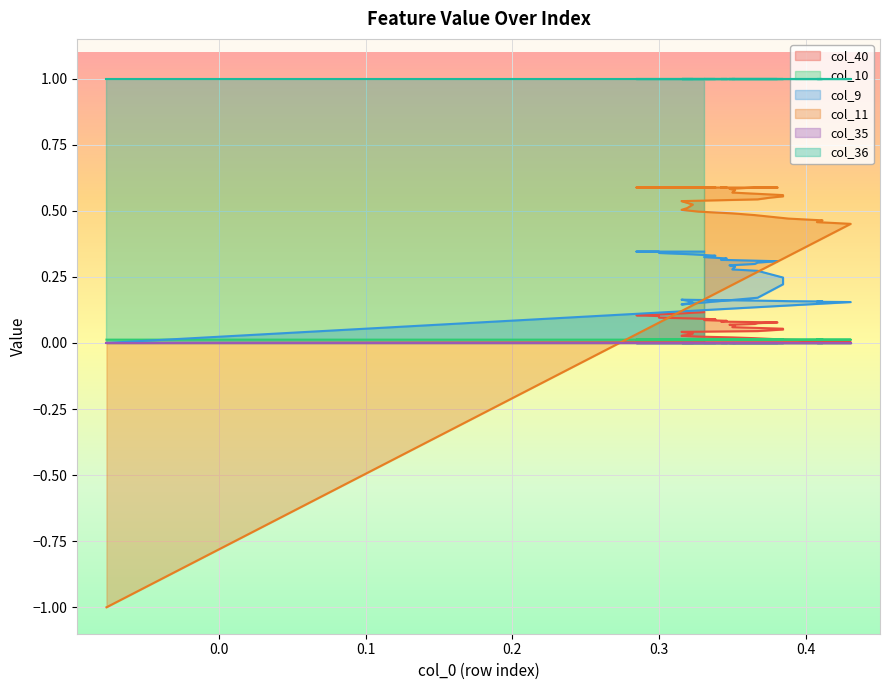

How many col_11 values are between 0 and 1?

39